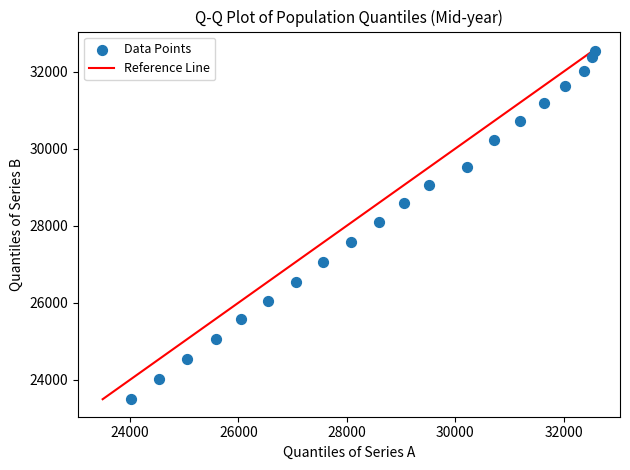

What is the range of Y values (max minus min)?

9028